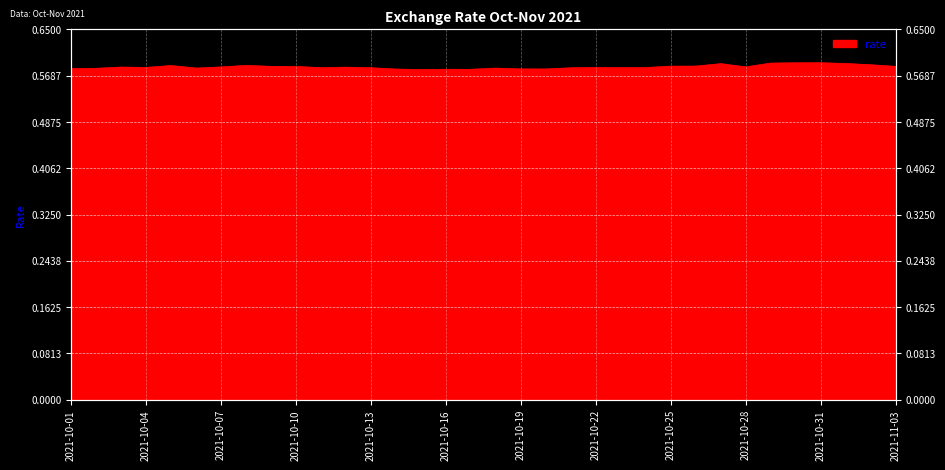

Rank the categories by value from lowest to highest.

2021-10-15, 2021-10-17, 2021-10-16, 2021-10-14, 2021-10-20, 2021-10-19, 2021-10-01, 2021-10-02, 2021-10-18, 2021-10-06, 2021-10-21, 2021-10-13, 2021-10-23, 2021-10-11, 2021-10-24, 2021-10-22, 2021-10-04, 2021-10-12, 2021-10-03, 2021-10-07, 2021-10-28, 2021-10-10, 2021-11-03, 2021-10-09, 2021-10-25, 2021-10-26, 2021-10-05, 2021-10-08, 2021-11-02, 2021-10-27, 2021-11-01, 2021-10-29, 2021-10-30, 2021-10-31